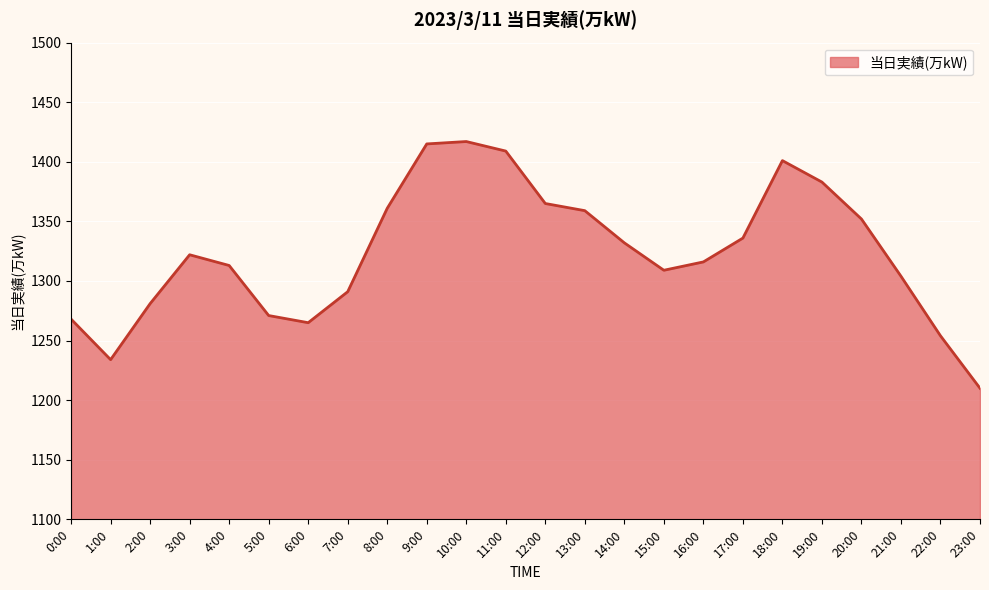

The chart shows a value of 2136 at 8:00. True or false?

False